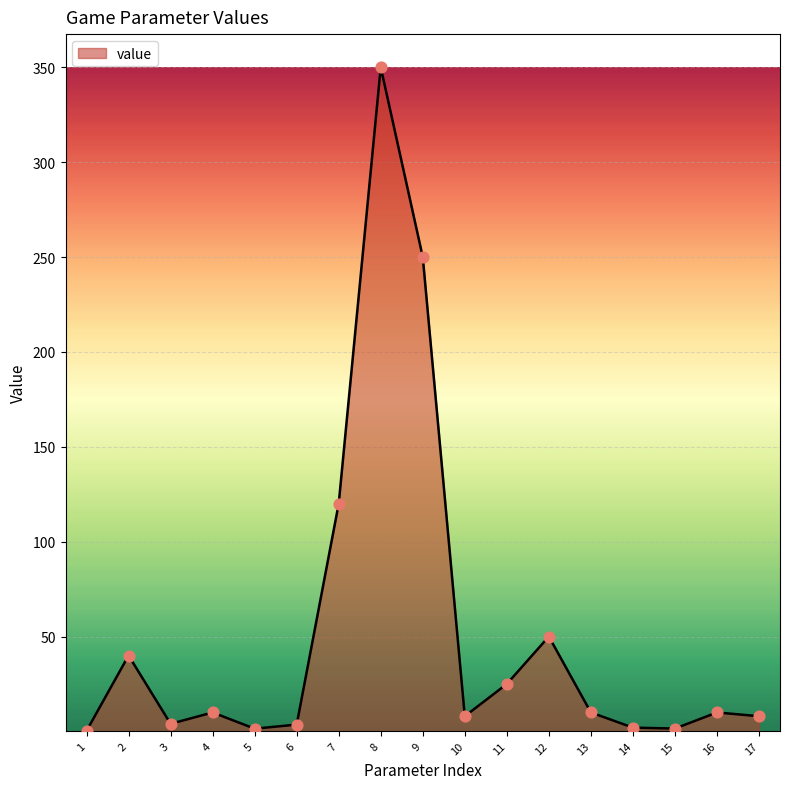

Between 11 and 2, which is larger?

2